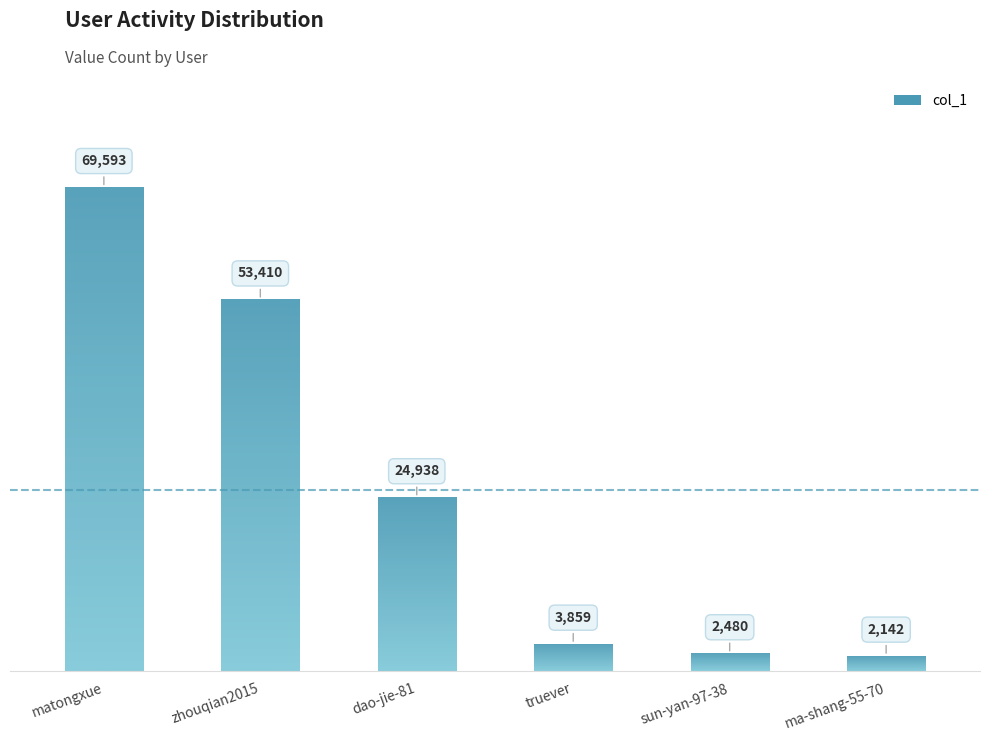

What is the change in value from matongxue to sun-yan-97-38?

-67113